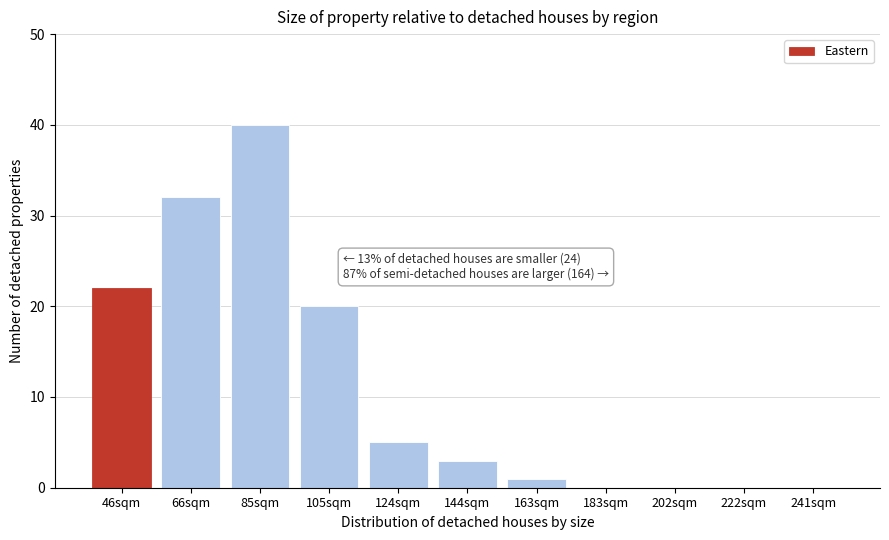

Reading left to right, what are all the values shown in this chart?

46sqm=22	66sqm=32	85sqm=40	105sqm=20	124sqm=5	144sqm=3	163sqm=1	183sqm=0	202sqm=0	222sqm=0	241sqm=0